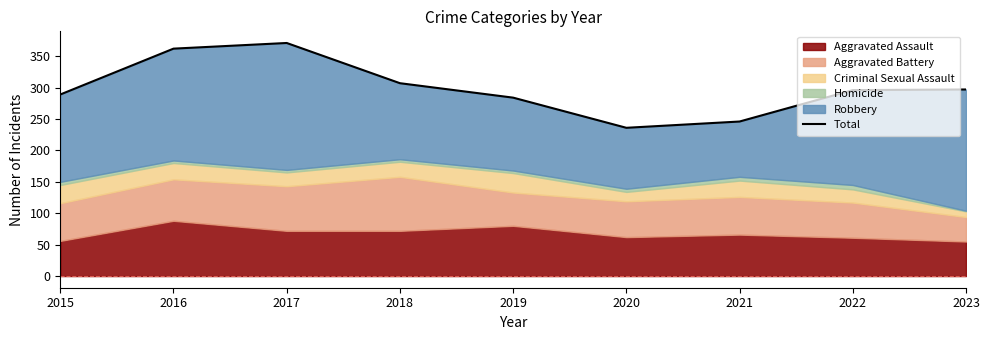

True or false: there are more than 0 points higher than both neighbors.

True